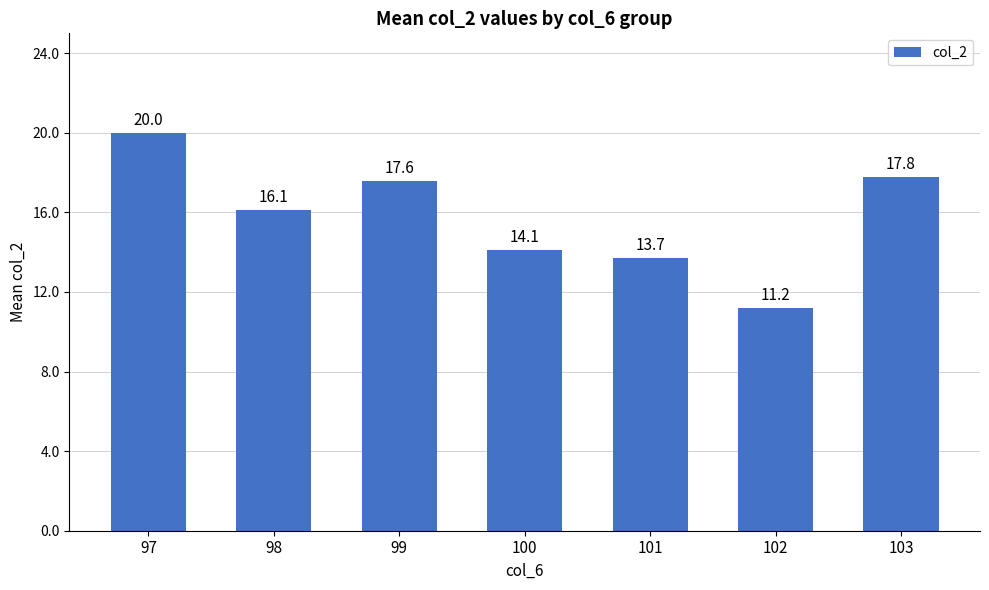

Does the chart contain stacked bars?

No